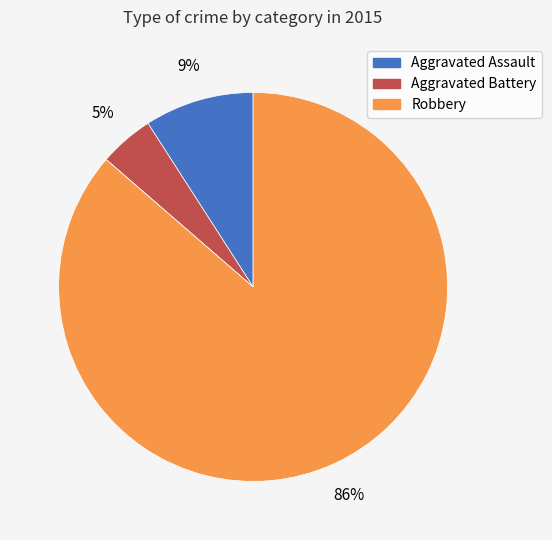

To the nearest percent, what is the average slice percentage?

25%